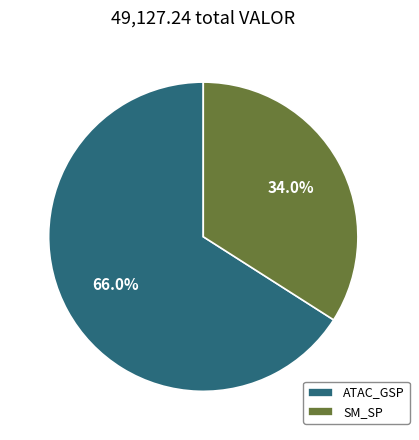

Approximately how many times larger is the value at SM_SP compared to ATAC_GSP?

0.5